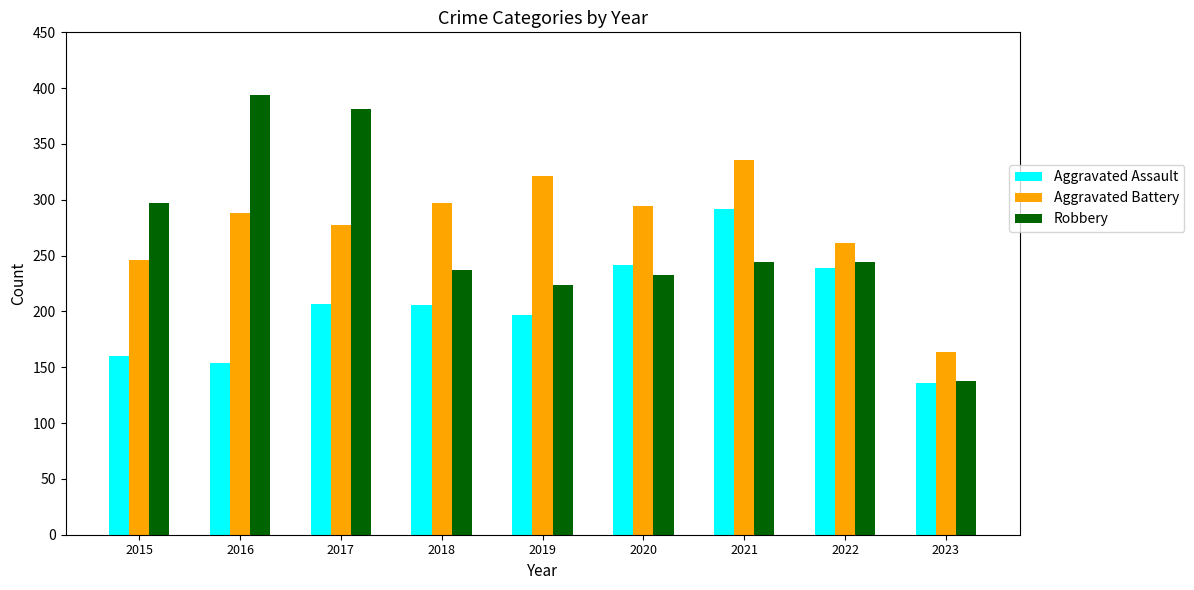

What is the total value across all series at 2018?

740